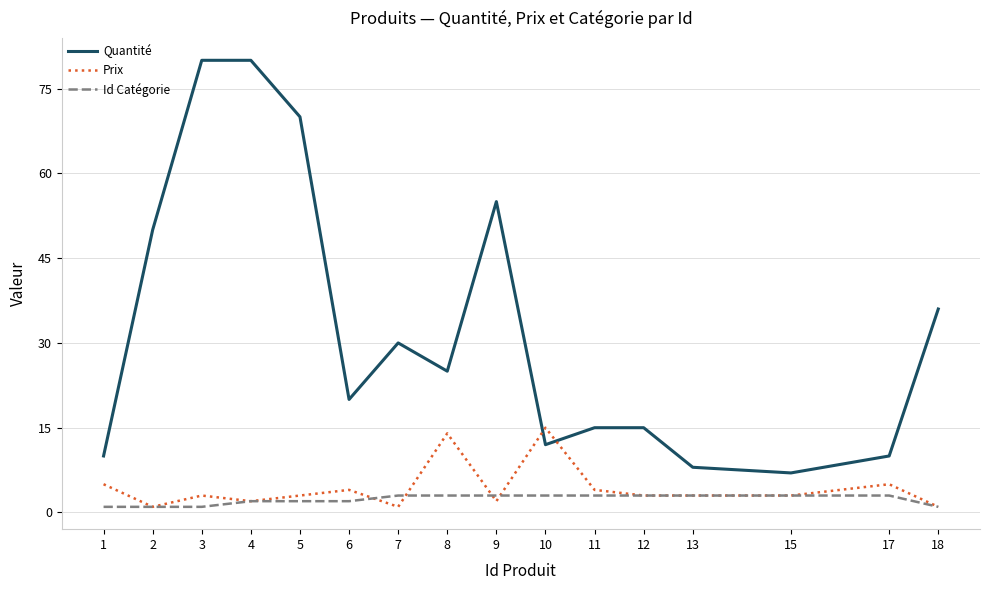

True or false: Quantité has a value of 31 at 6.

False